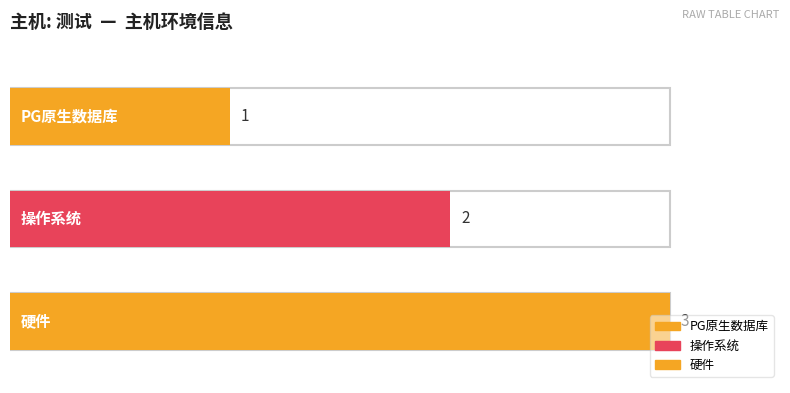

What is the smallest value displayed?

1